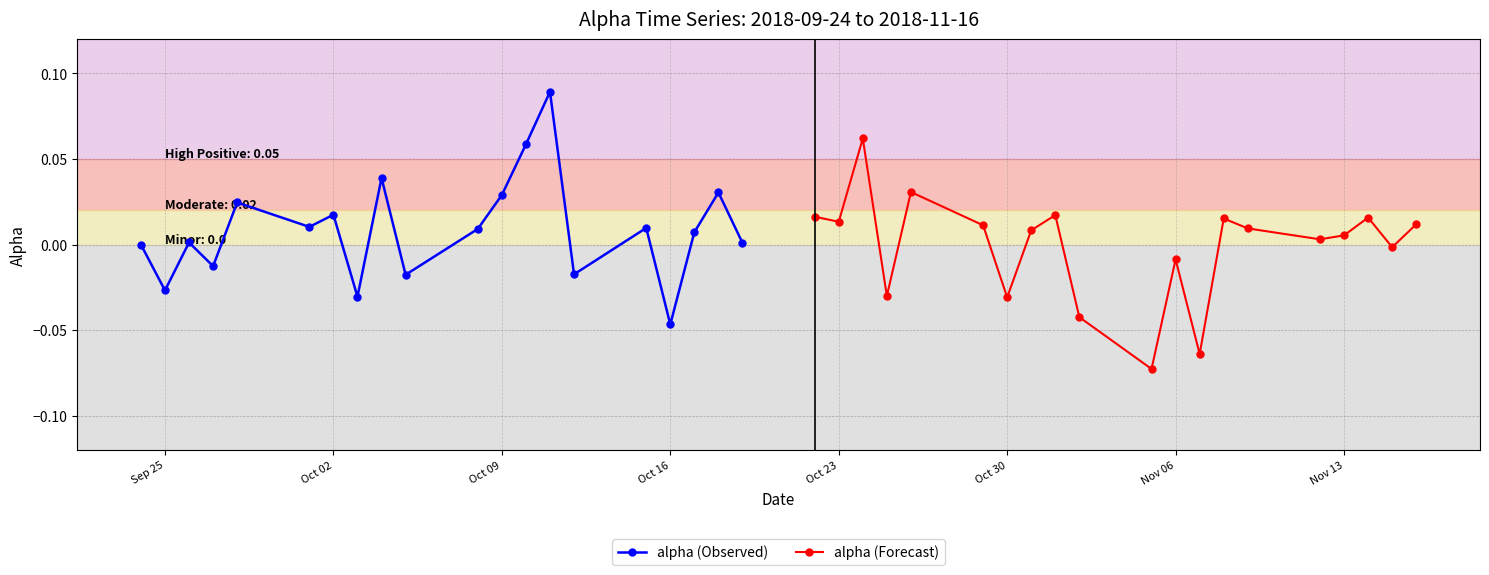

Which category has the lowest value in the alpha (Observed) series?

Oct 16